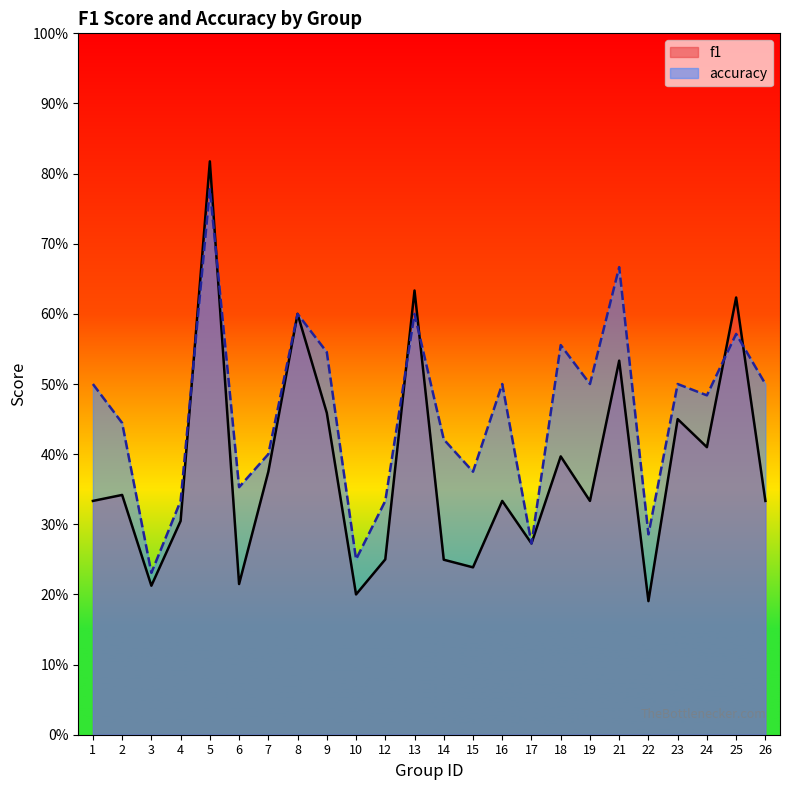

How many times do f1 and accuracy cross each other?

6